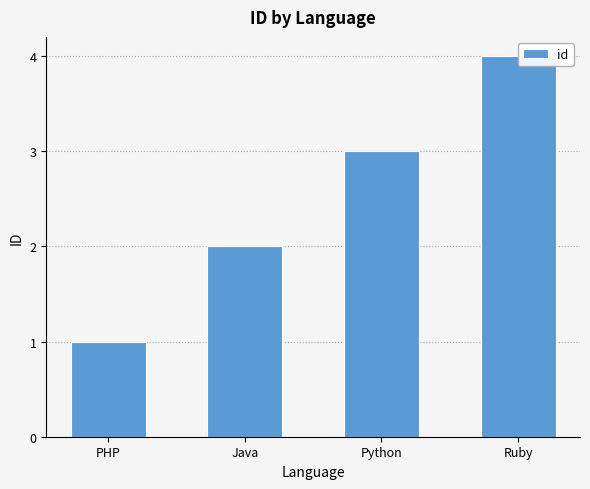

Reading left to right, extract all data points from this chart.

PHP=1	Java=2	Python=3	Ruby=4